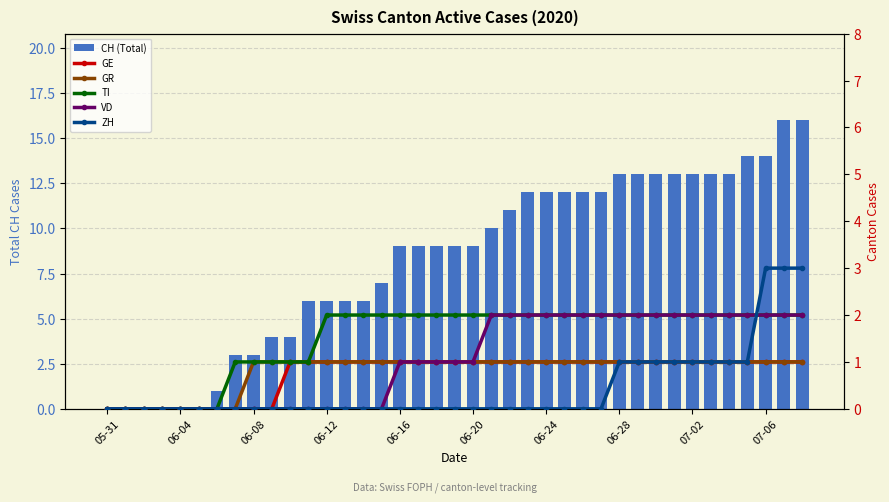

Reading left to right, transcribe all the data shown in this chart.

CH (Total): 0	0	0	0	0	0	1	3	3	4	4	6	6	6	6	7	9	9	9	9	9	10	11	12	12	12	12	12	13	13	13	13	13	13	13	14	14	16	16
GE: 0	0	0	0	0	0	0	0	0	0	1	1	1	1	1	1	1	1	1	1	1	1	1	1	1	1	1	1	1	1	1	1	1	1	1	1	1	1	1
GR: 0	0	0	0	0	0	0	0	1	1	1	1	1	1	1	1	1	1	1	1	1	1	1	1	1	1	1	1	1	1	1	1	1	1	1	1	1	1	1
TI: 0	0	0	0	0	0	0	1	1	1	1	1	2	2	2	2	2	2	2	2	2	2	2	2	2	2	2	2	2	2	2	2	2	2	2	2	2	2	2
VD: 0	0	0	0	0	0	0	0	0	0	0	0	0	0	0	0	1	1	1	1	1	2	2	2	2	2	2	2	2	2	2	2	2	2	2	2	2	2	2
ZH: 0	0	0	0	0	0	0	0	0	0	0	0	0	0	0	0	0	0	0	0	0	0	0	0	0	0	0	0	1	1	1	1	1	1	1	1	3	3	3